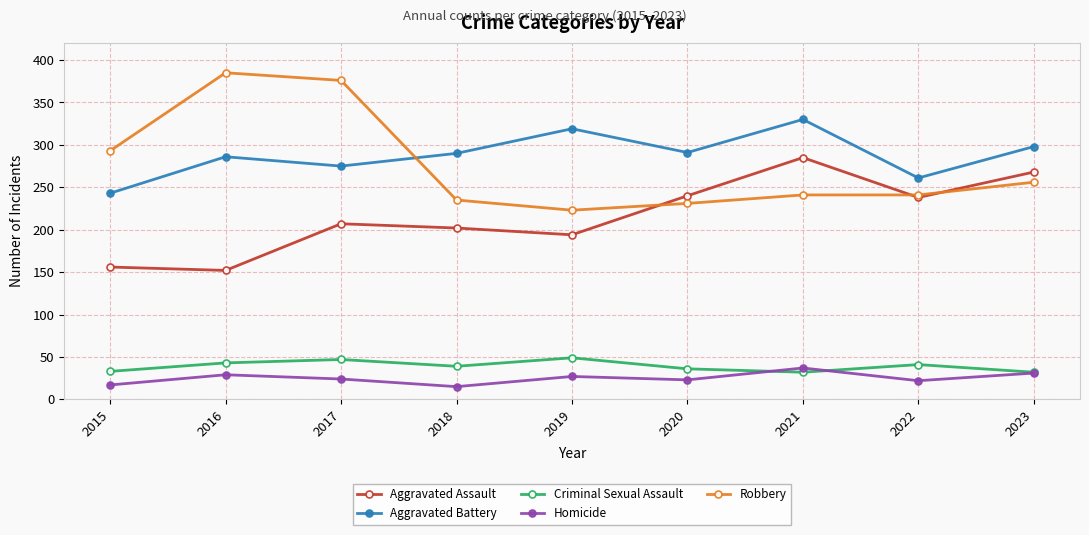

The value of Aggravated Battery at 2021 is 330. True or false?

True